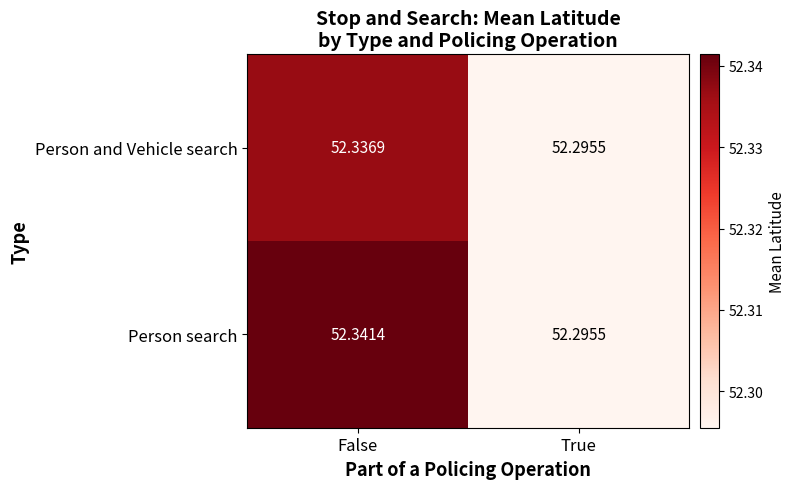

Which series has the widest spread of values?

Person search